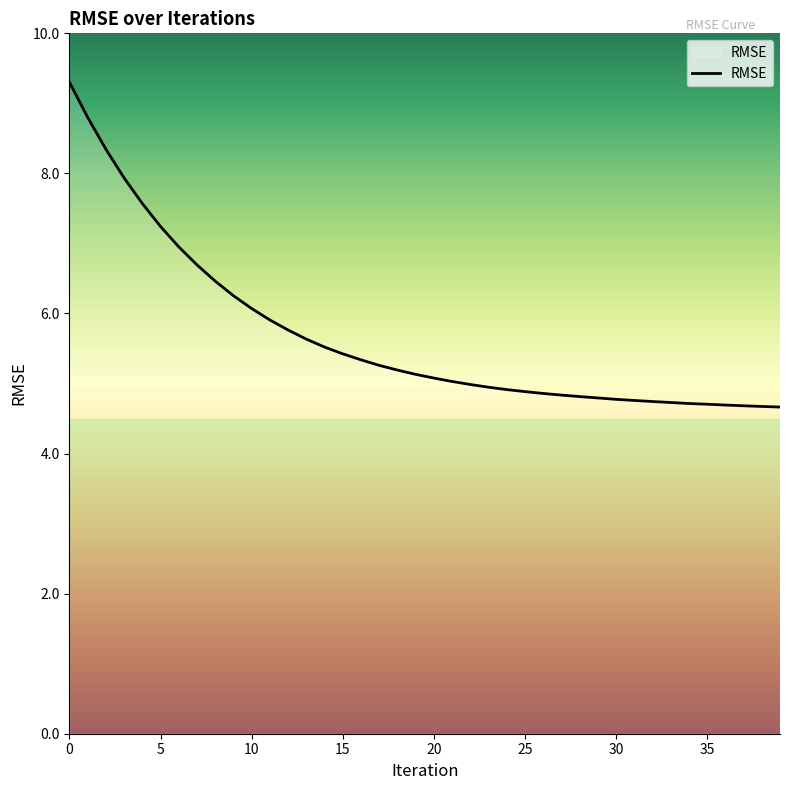

What is the minimum value shown in the chart?

4.7